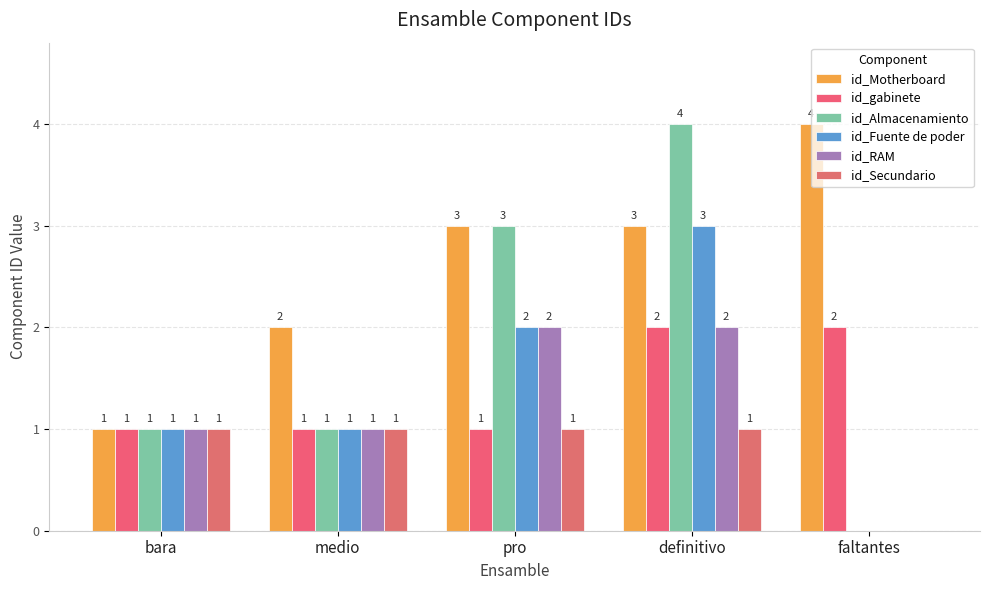

What is the average value of the id_Motherboard series?

3